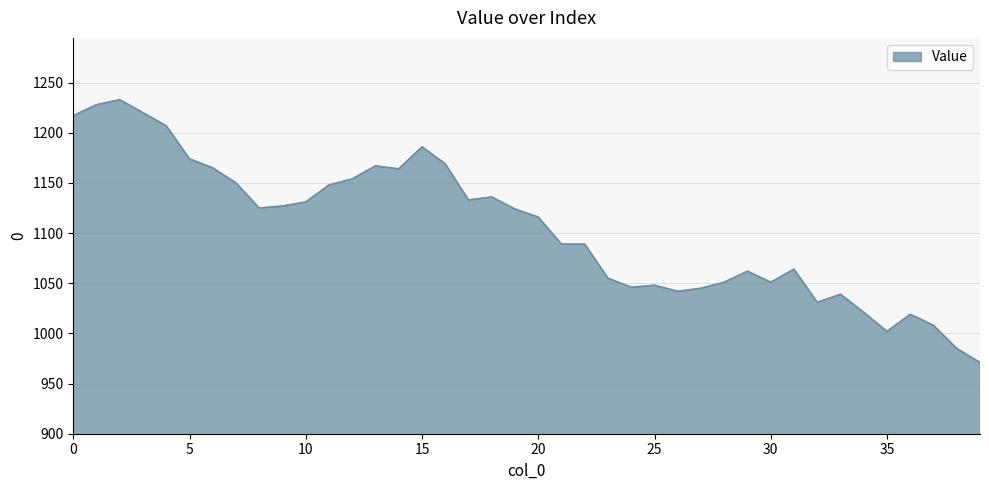

How many lines are shown in the chart?

1